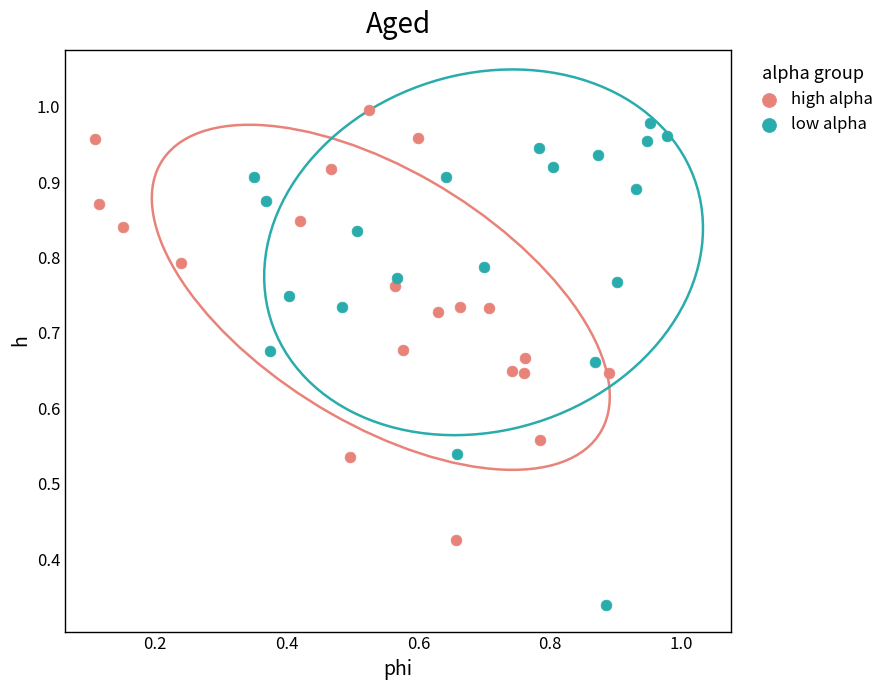

What are all the series names shown in the legend?

high alpha, low alpha